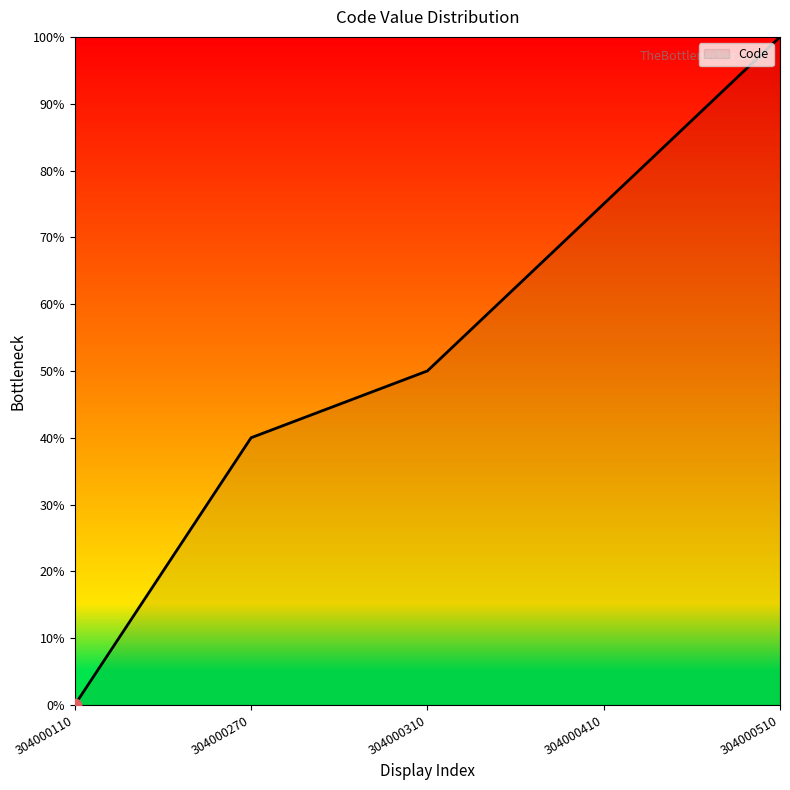

Between 304000270 and 304000510, which is larger?

304000510